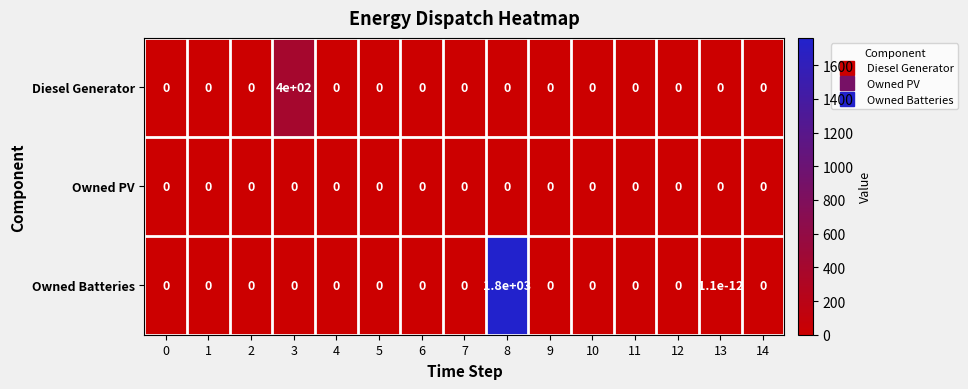

The value of Owned PV at 6 is 0.0. True or false?

True